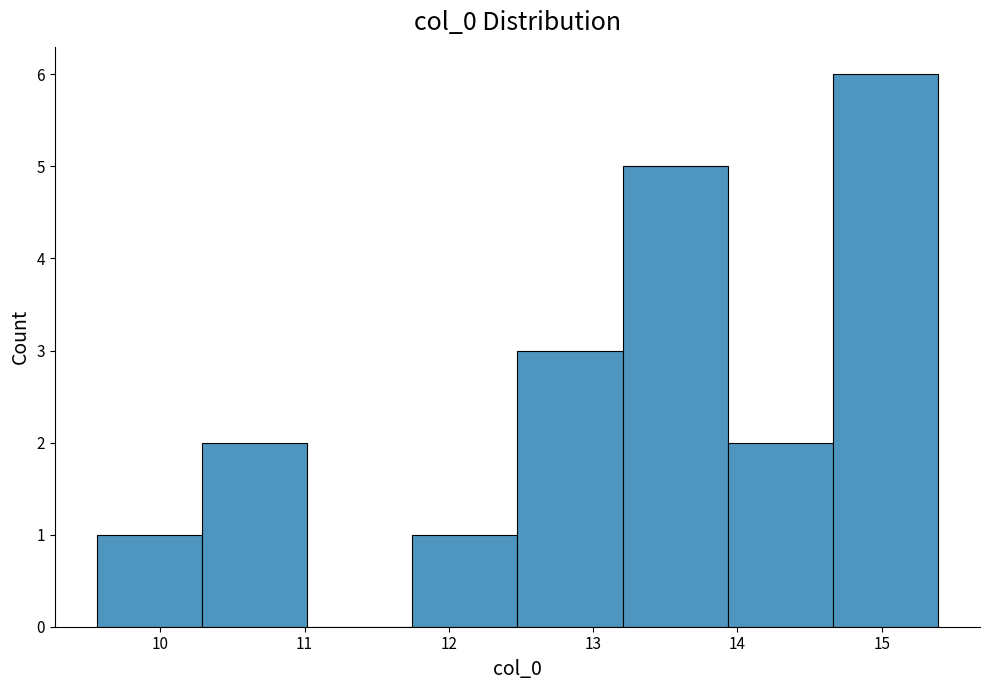

What is the height of the bar covering 11.7 to 12.5 on the x-axis? Neither the bar edges nor the heights are printed on the chart, so give them approximately, as read against the axes.

1